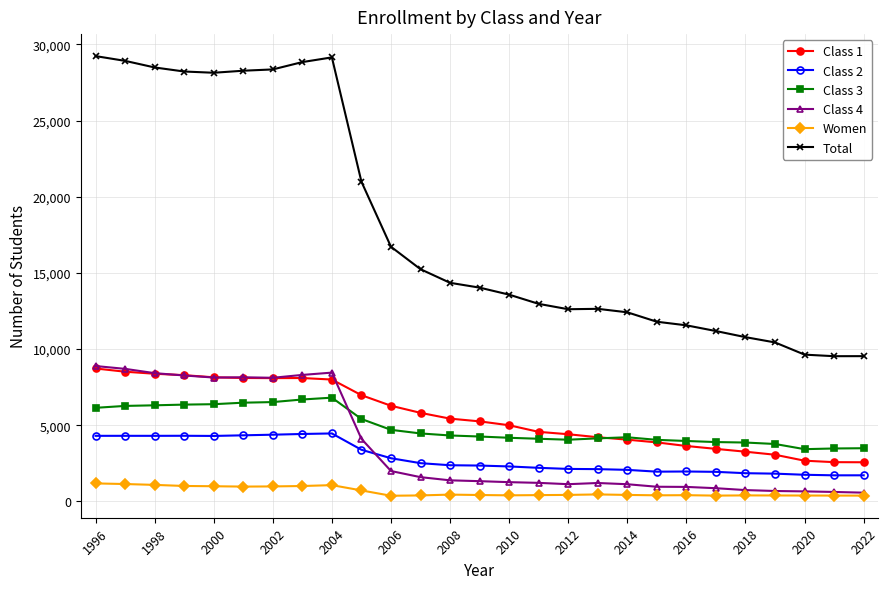

What are all the series names shown in the legend?

Class 1, Class 2, Class 3, Class 4, Women, Total